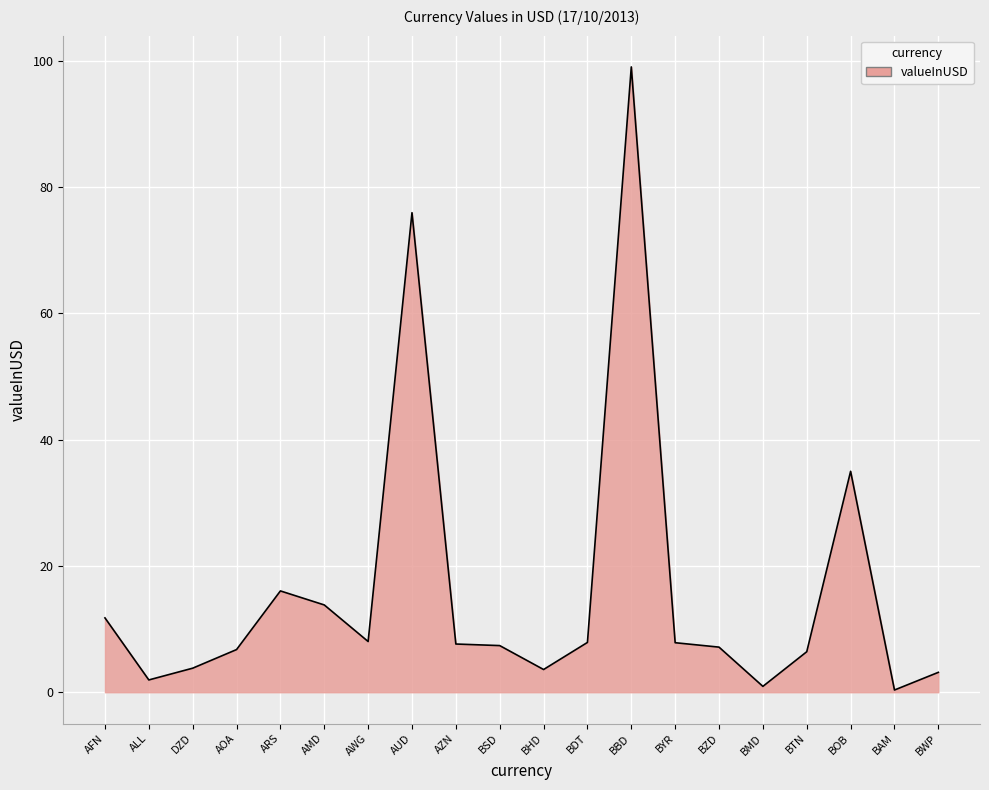

The chart shows a value of 13.8 at AMD. True or false?

True